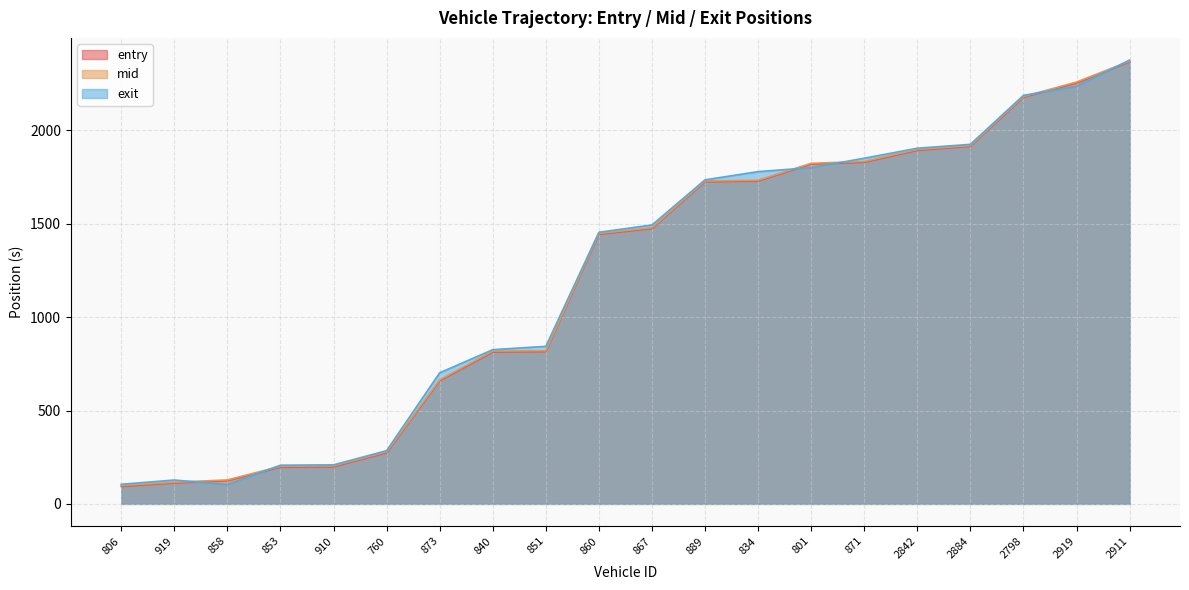

List the series in order of their overall mean, highest first.

exit, mid, entry